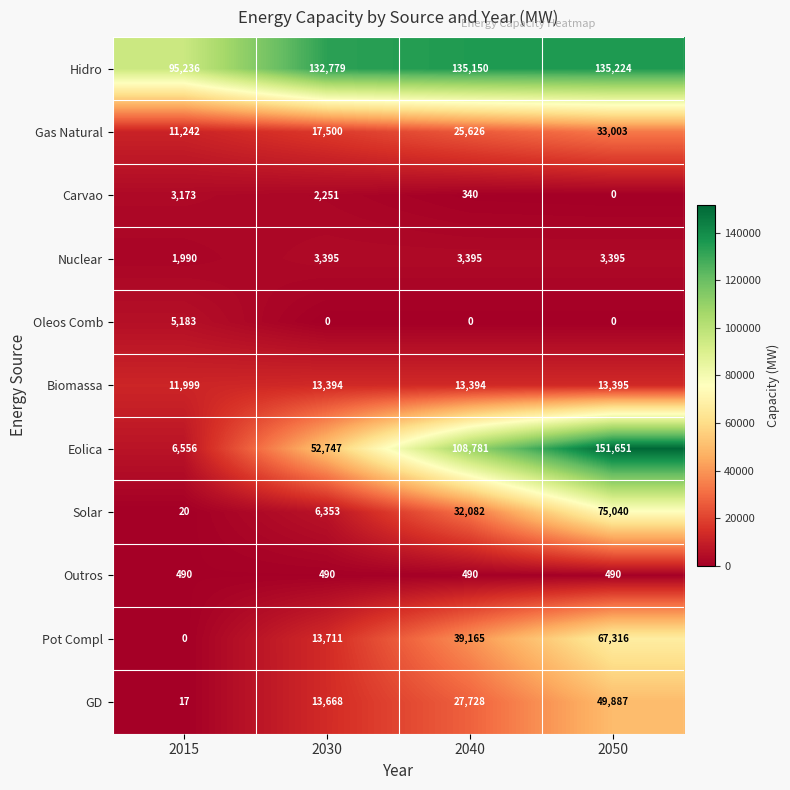

What is the average value of the Biomassa series?

13046